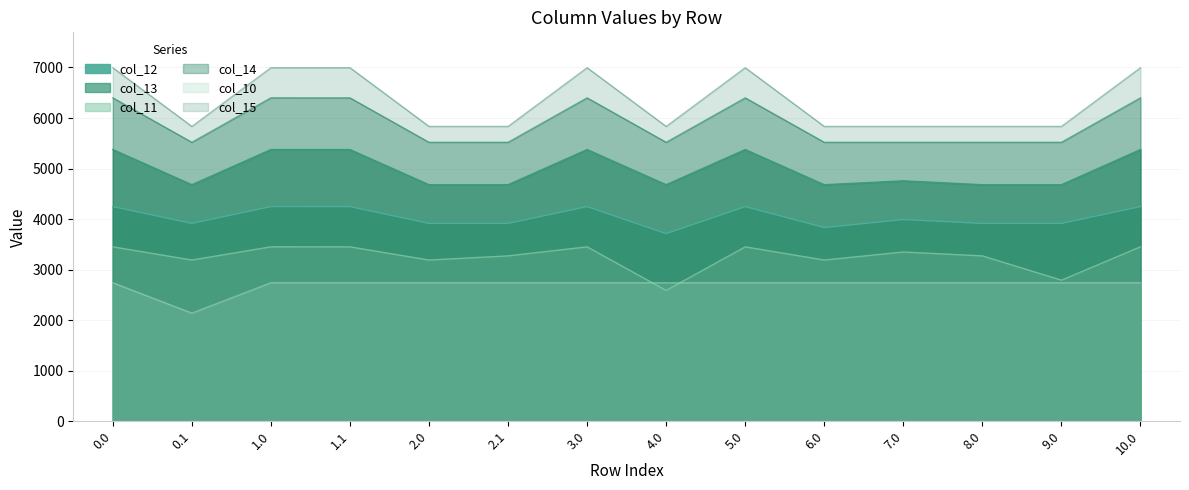

At how many categories does at least one series exceed 6328?

6